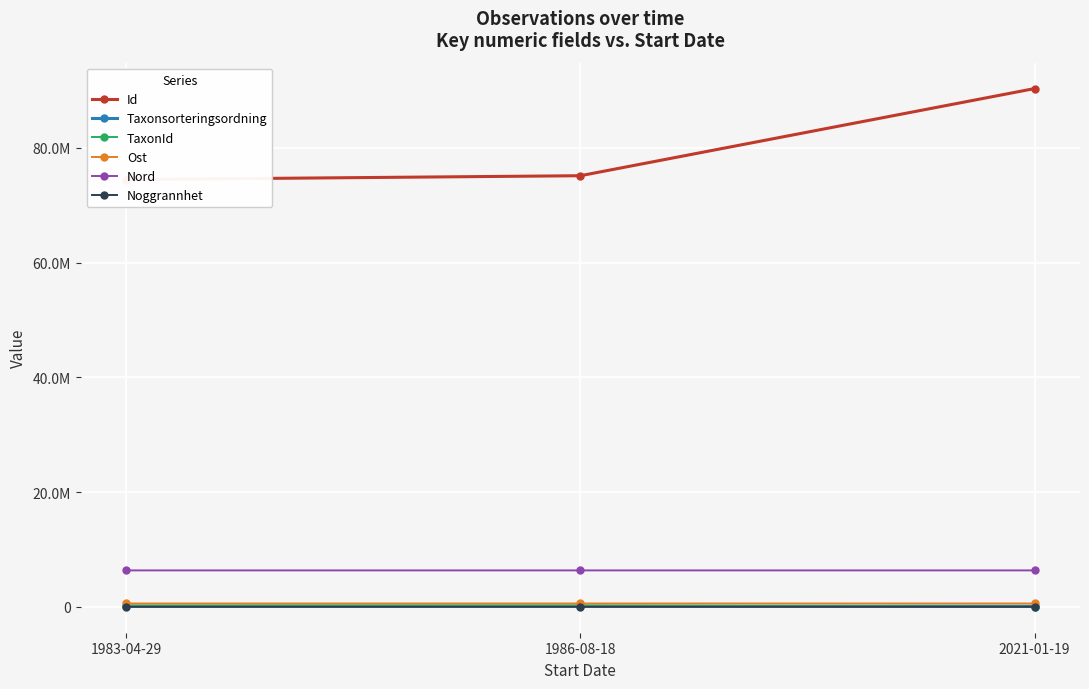

How many series are shown in this chart?

6